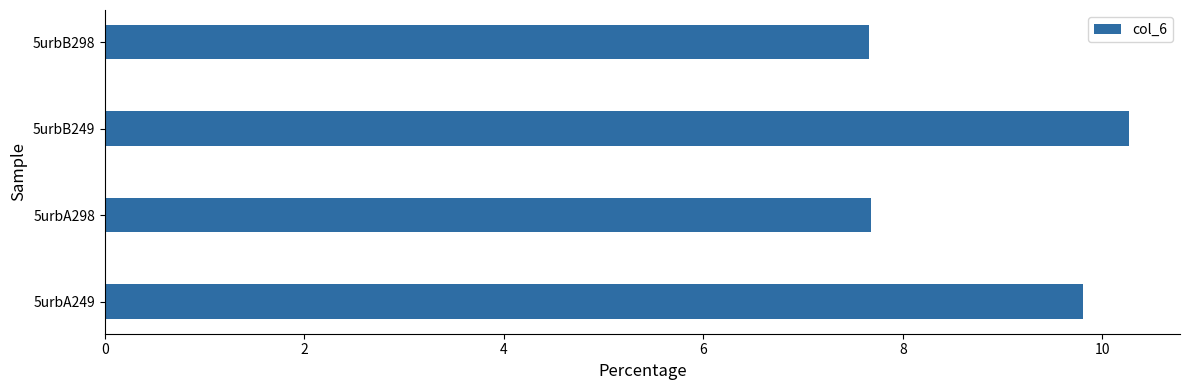

What is the sum of all values?

35.4